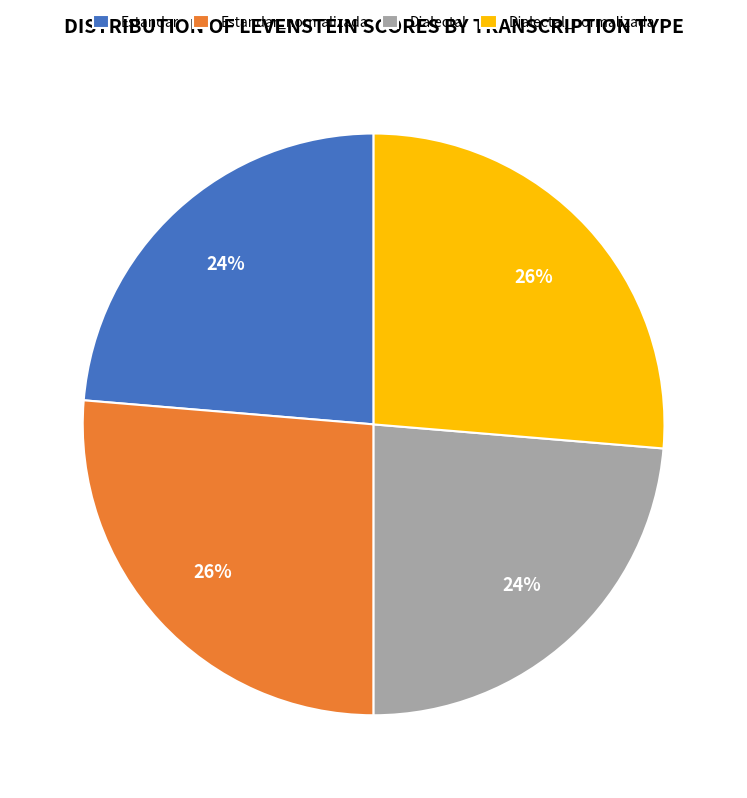

Approximately how many times larger is the value at Dialectal_normalizada compared to Estandar?

1.1